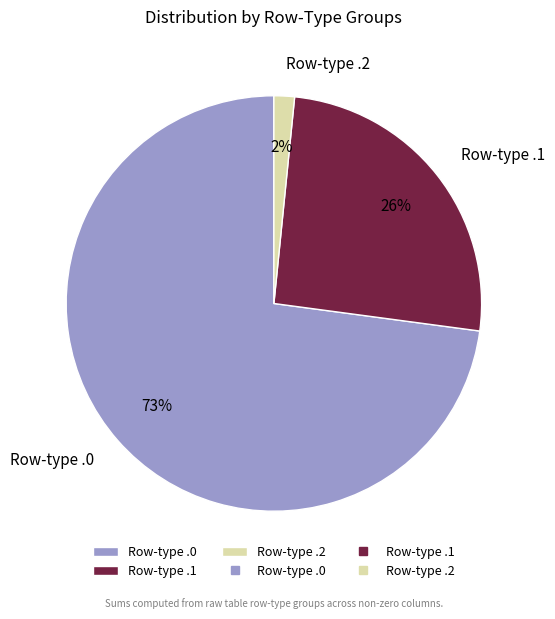

Between Row-type .2 and Row-type .0, which is larger?

Row-type .0